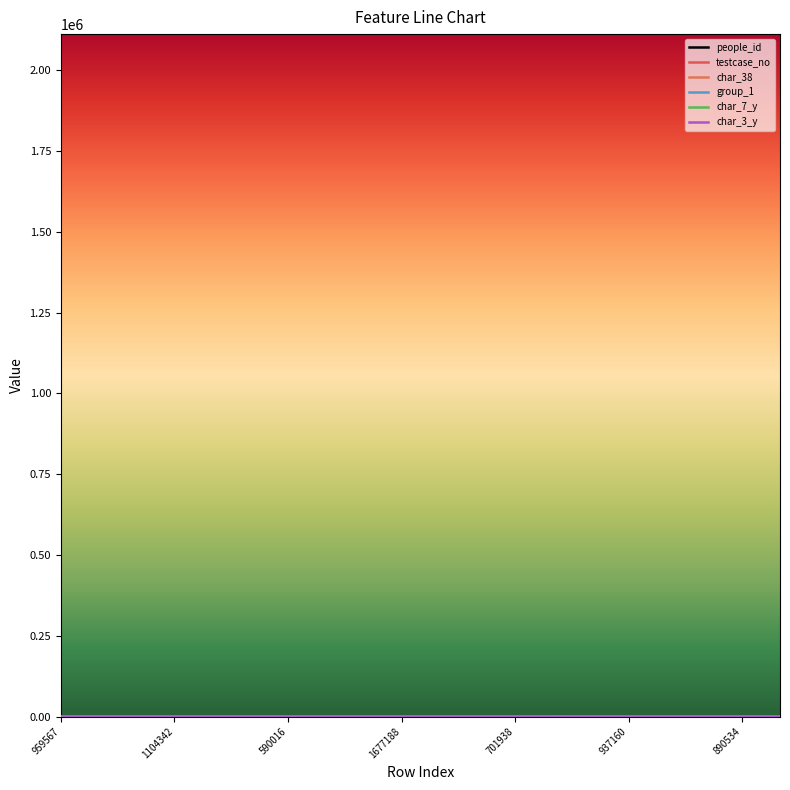

Does the chart have visible grid lines?

No